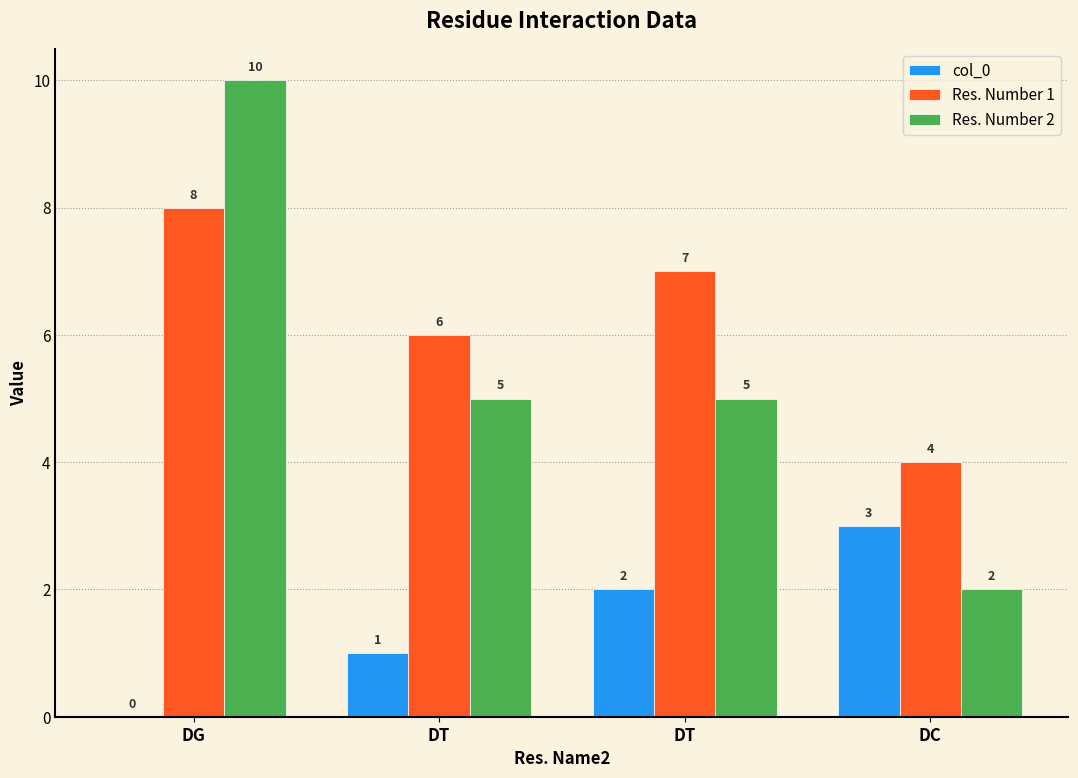

How many distinct data groups are displayed?

3